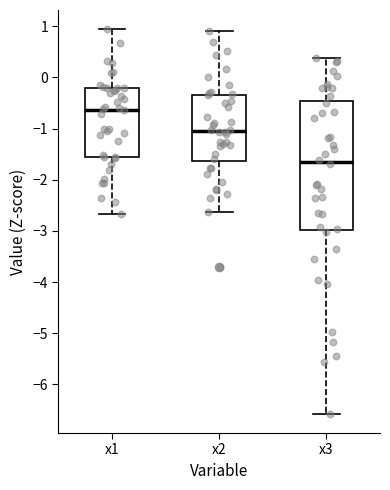

Reading left to right, read every box against the y-axis: the position of its median line, the range the box covers, and the ends of its whiskers. The values are not printed on the chart, so give them approximately, as read against the axis.

x1: median -0.6, box -1.6 to -0.2, whiskers -2.7 to 0.9
x2: median -1.1, box -1.6 to -0.3, whiskers -2.6 to 0.9
x3: median -1.6, box -3.0 to -0.5, whiskers -6.6 to 0.4